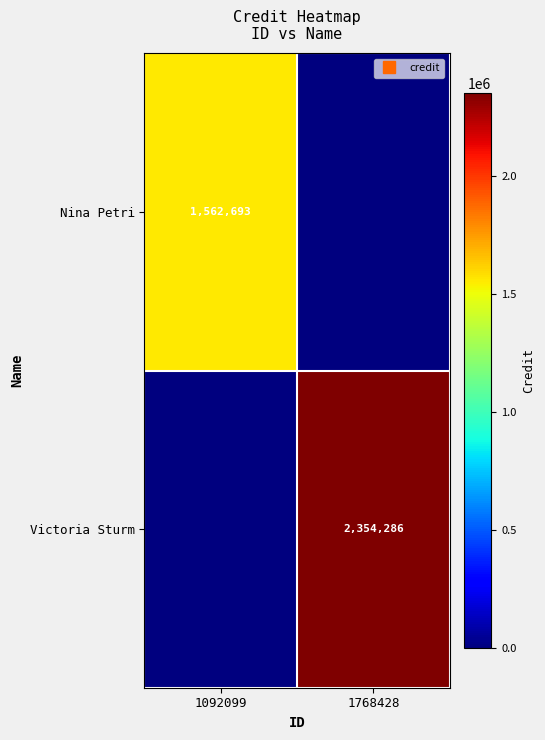

At which label is Victoria Sturm closest to 1177143?

1092099